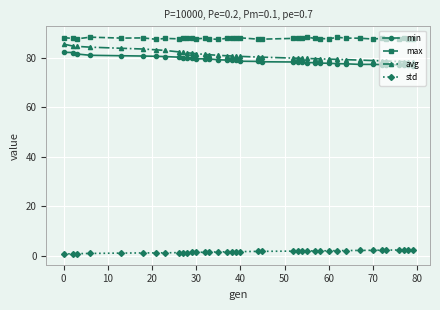

List the series in order of their peak value, highest first.

max, avg, min, std